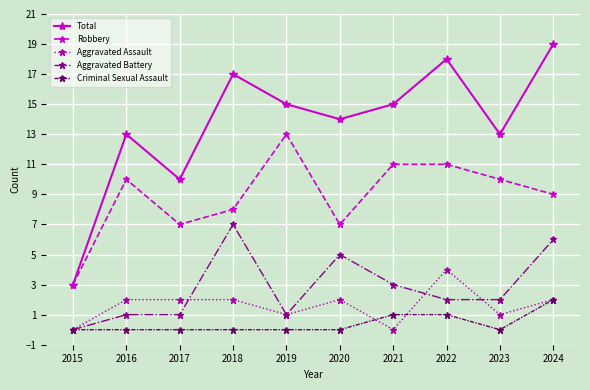

Is it true that Criminal Sexual Assault equals 1 at 2020?

False